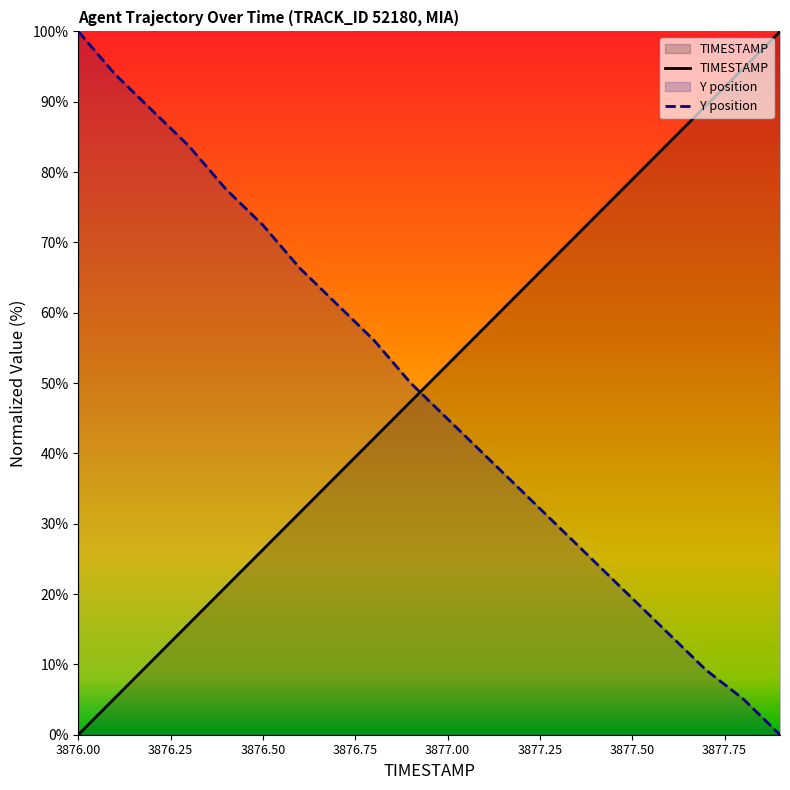

What is the difference between the maximum and minimum values in the TIMESTAMP series?

100.0